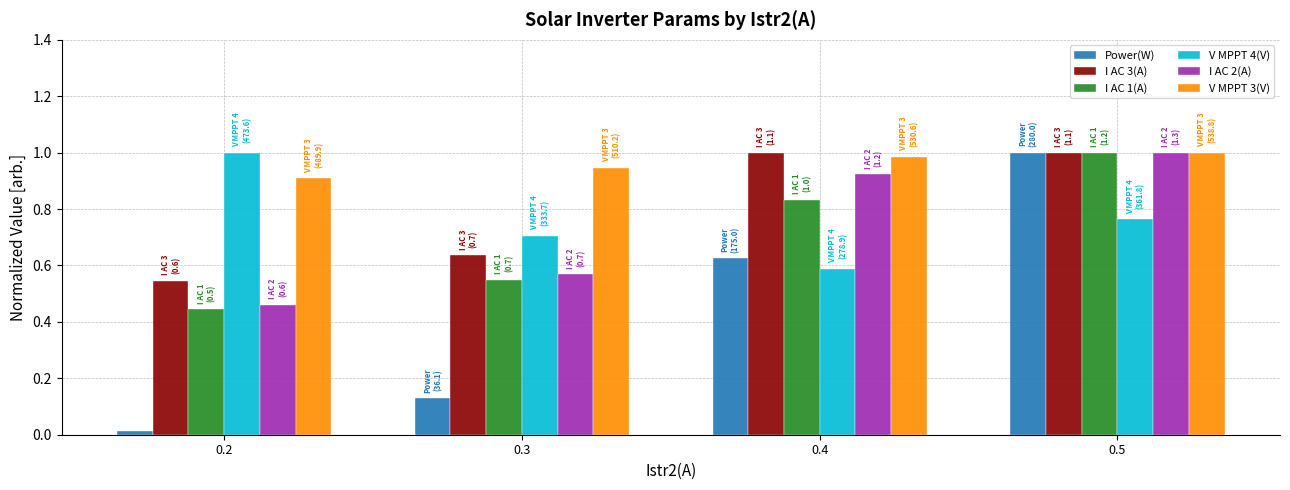

Between 0.2 and 0.4, which series saw the biggest shift?

Power(W)